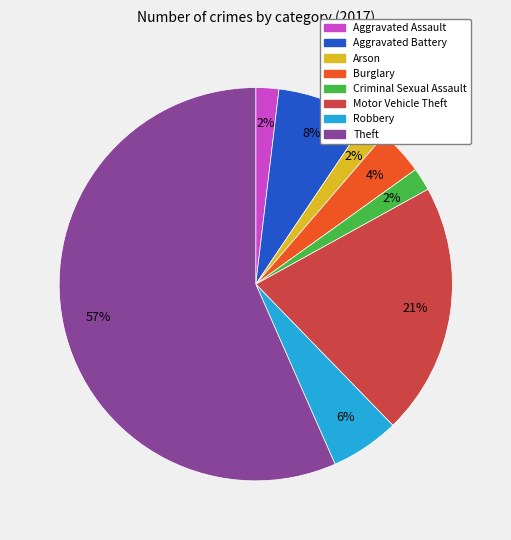

Between Aggravated Battery and Aggravated Assault, which is larger?

Aggravated Battery